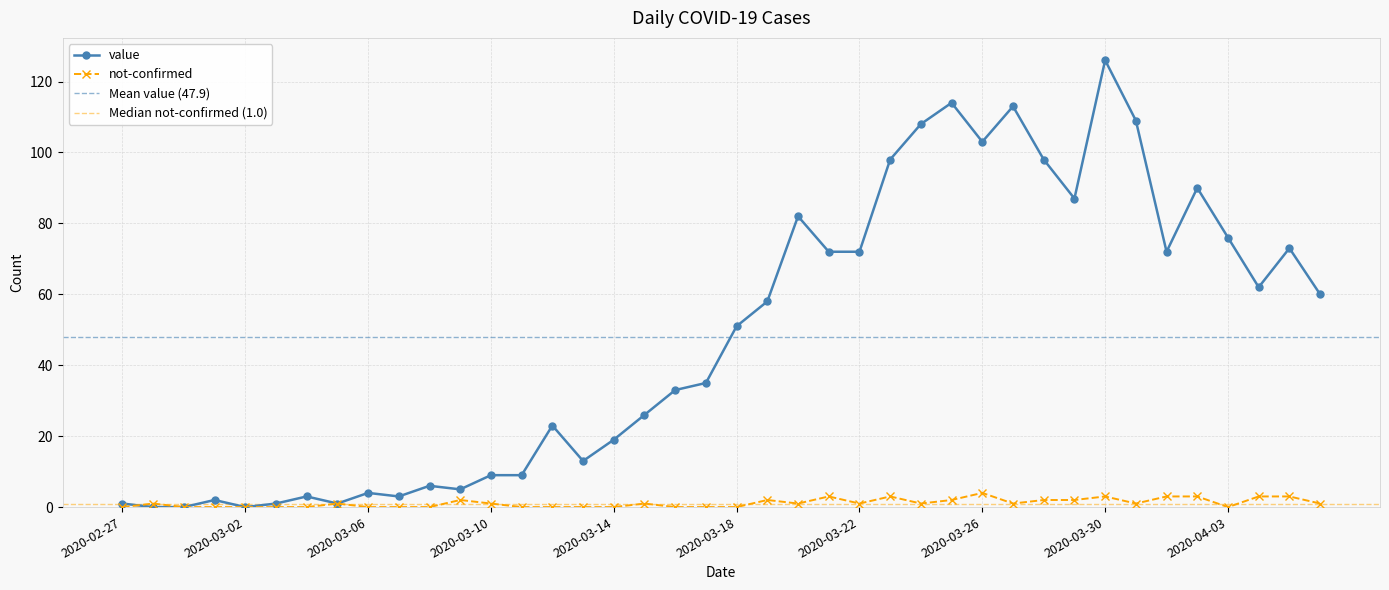

Rank the series at 2020-03-01 from lowest to highest value.

not-confirmed, value